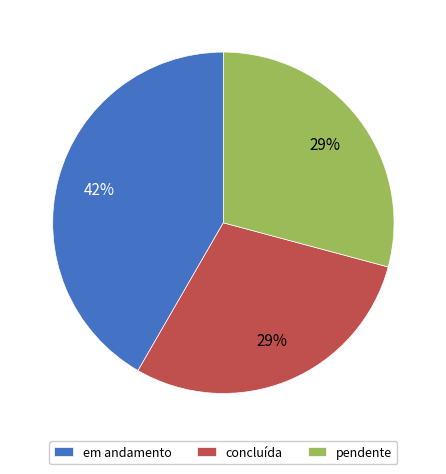

Is it true that em andamento is 42% of the pie?

True